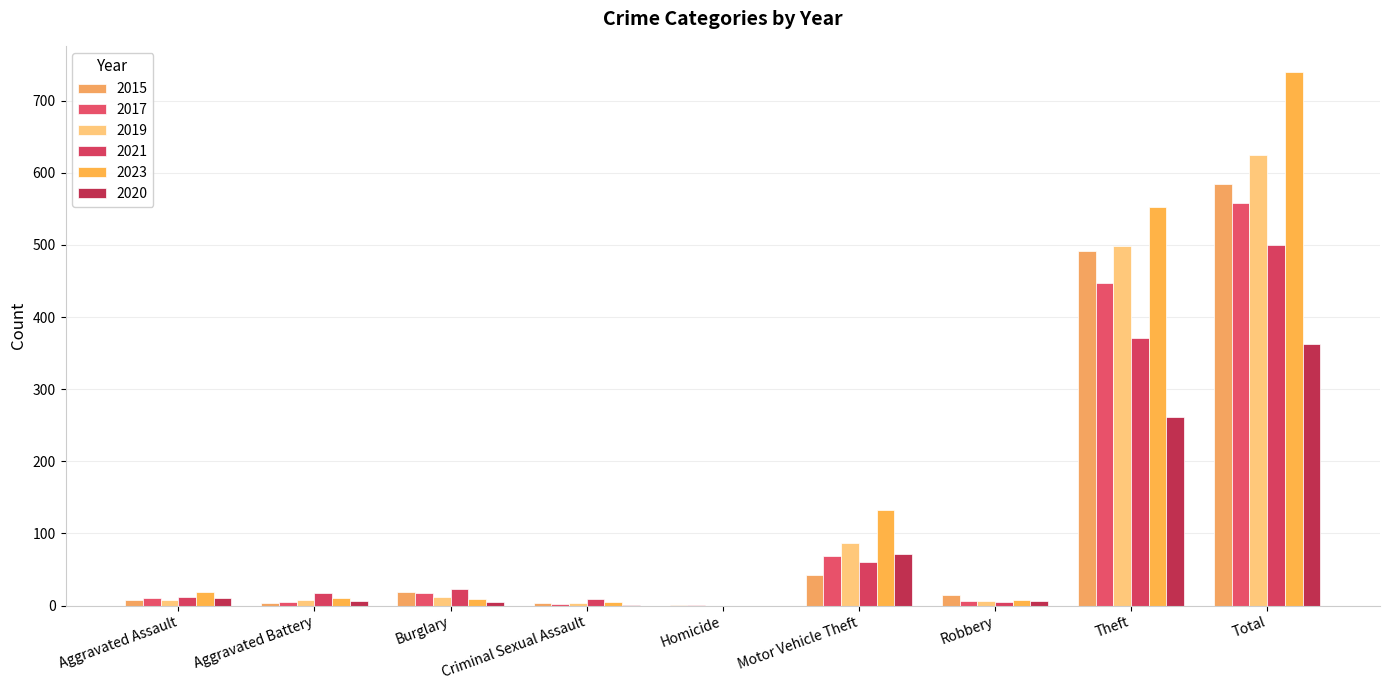

What is the highest value of the 2019 series?

624